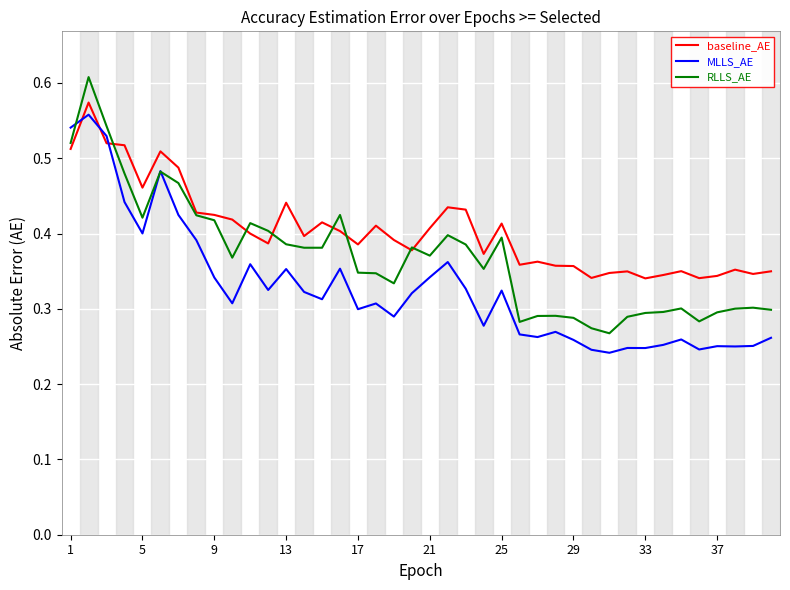

Which series has the largest total across all categories?

baseline_AE